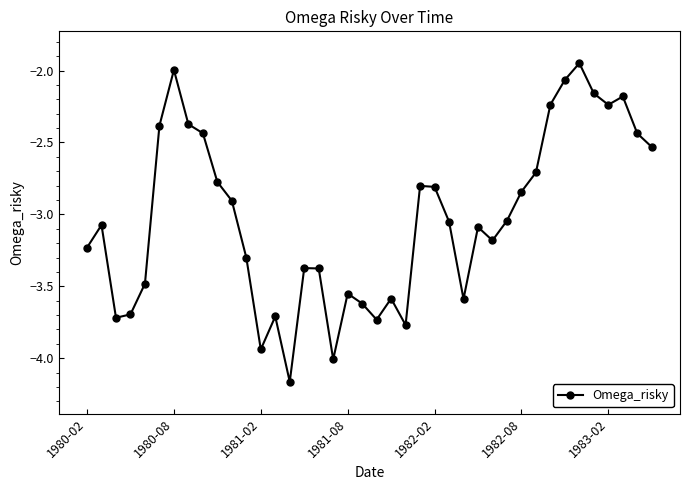

What is the difference between the second highest and second lowest values?

2.0